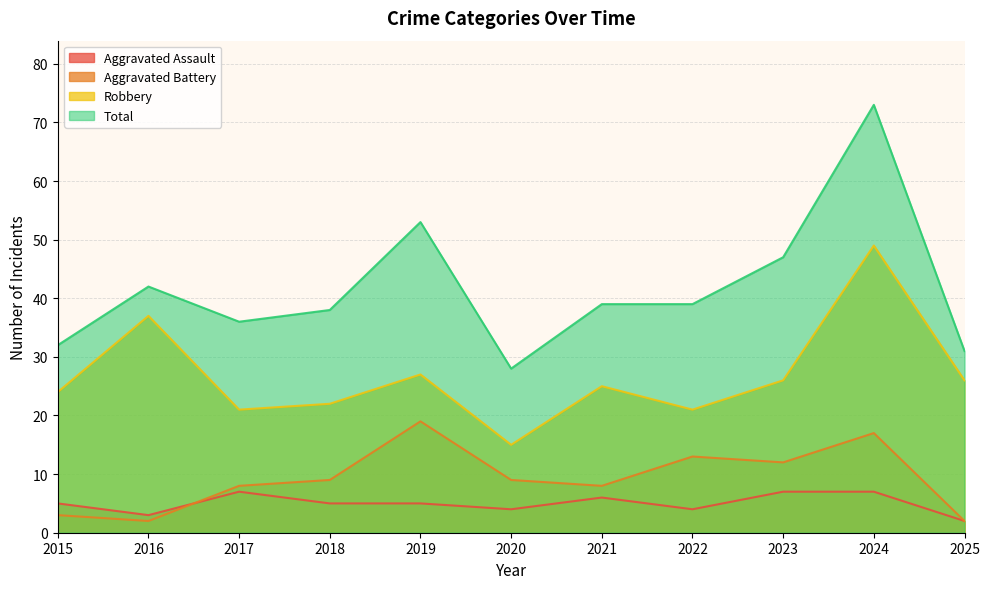

What is the sum of the Aggravated Assault values at 2017 and 2025?

9